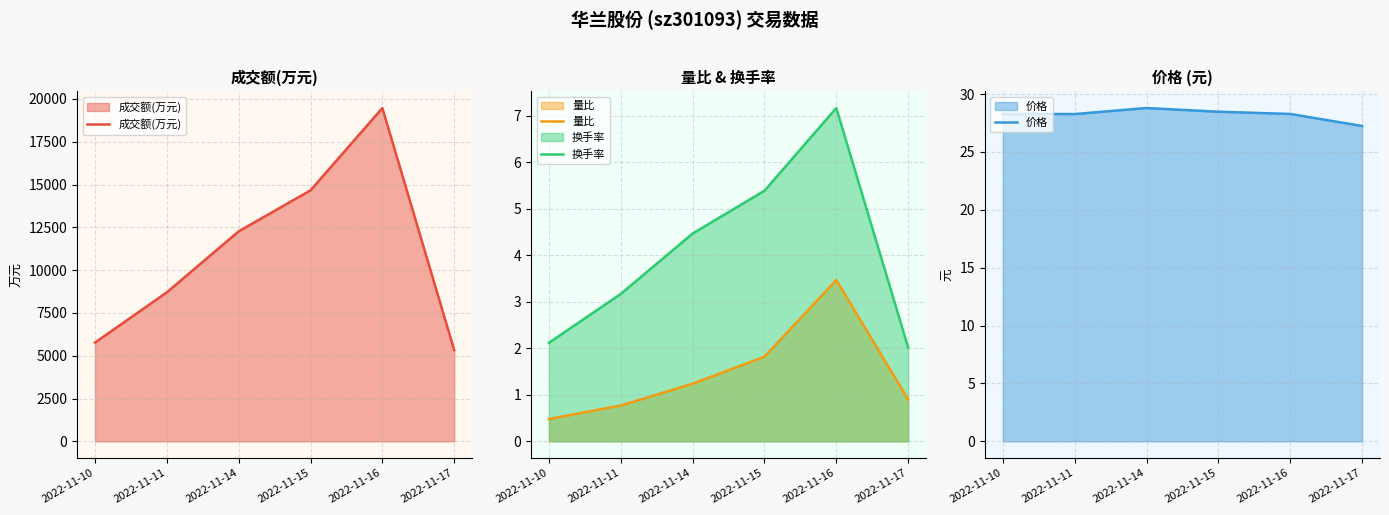

Where does the 换手率 series first go above 4?

2022-11-14